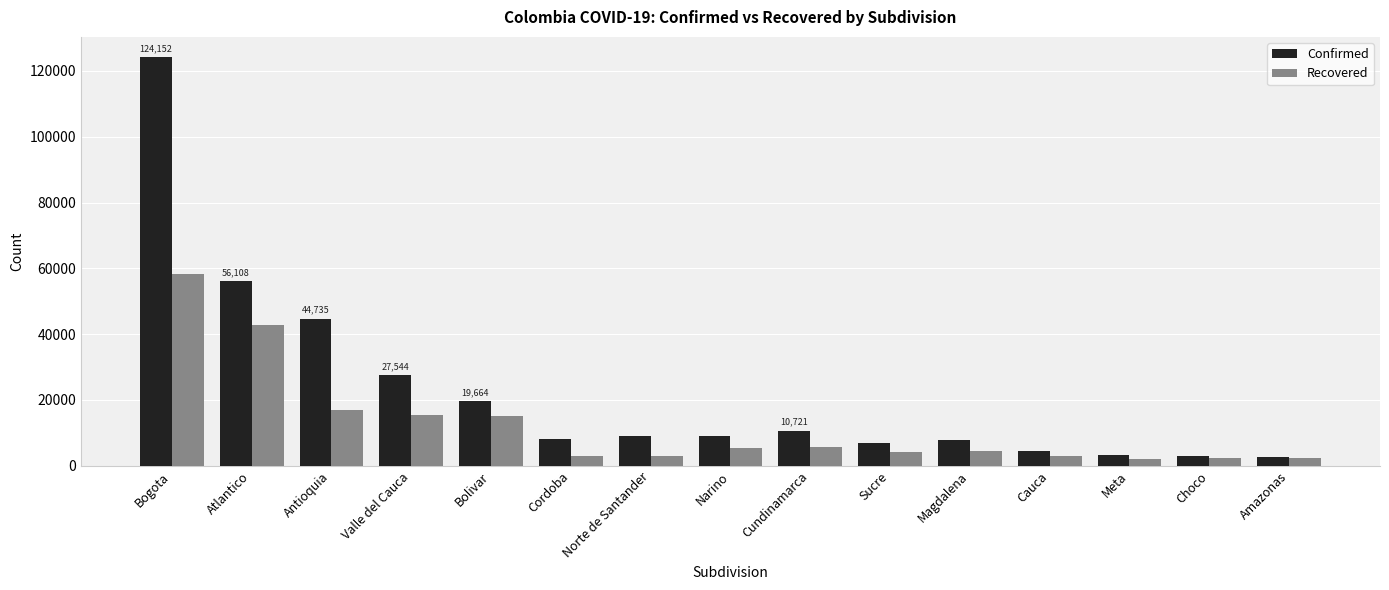

Which series has the largest total across all categories?

Confirmed